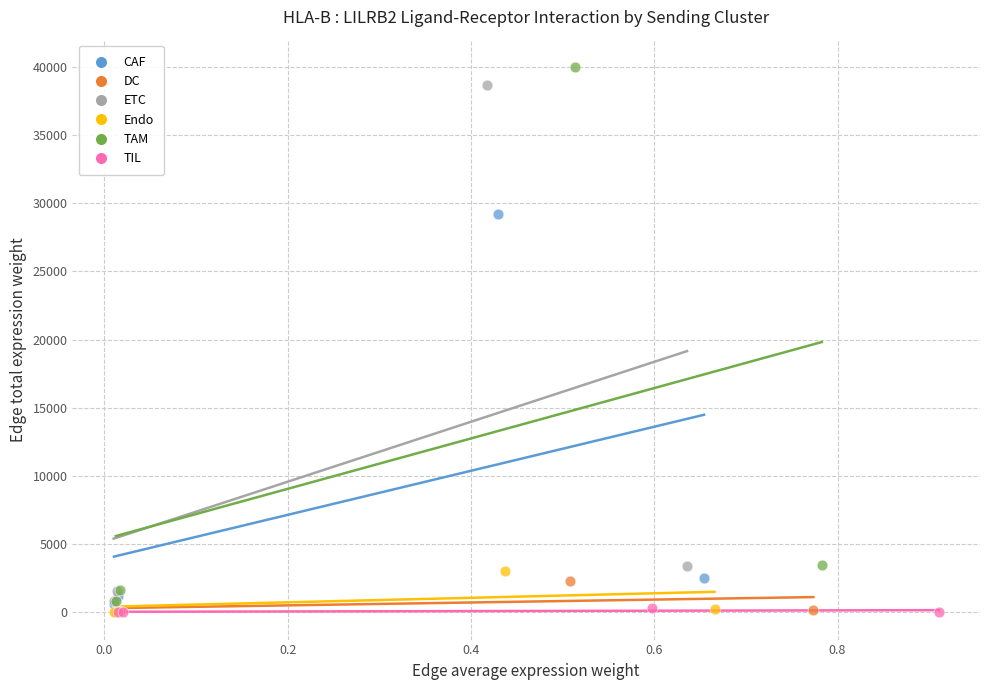

Which series has the widest spread of Y values?

TAM